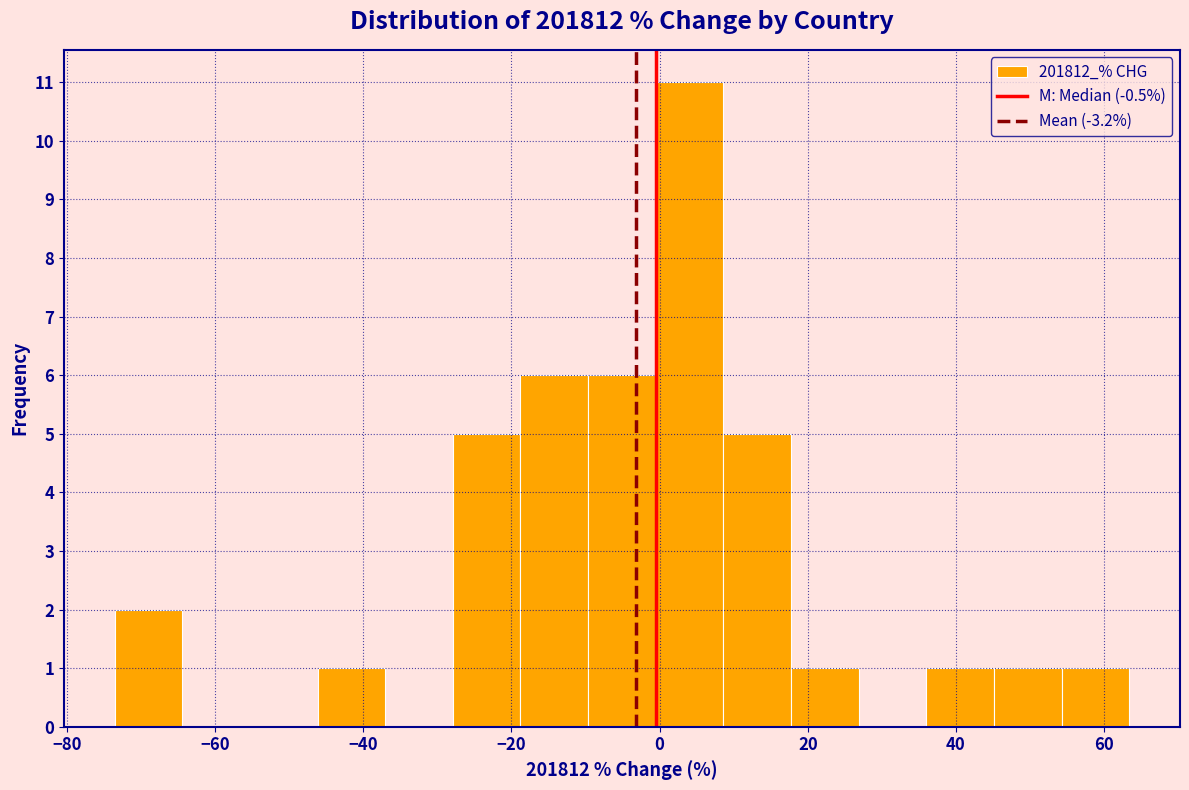

Which range on the x-axis has the tallest bar?

0 to 8